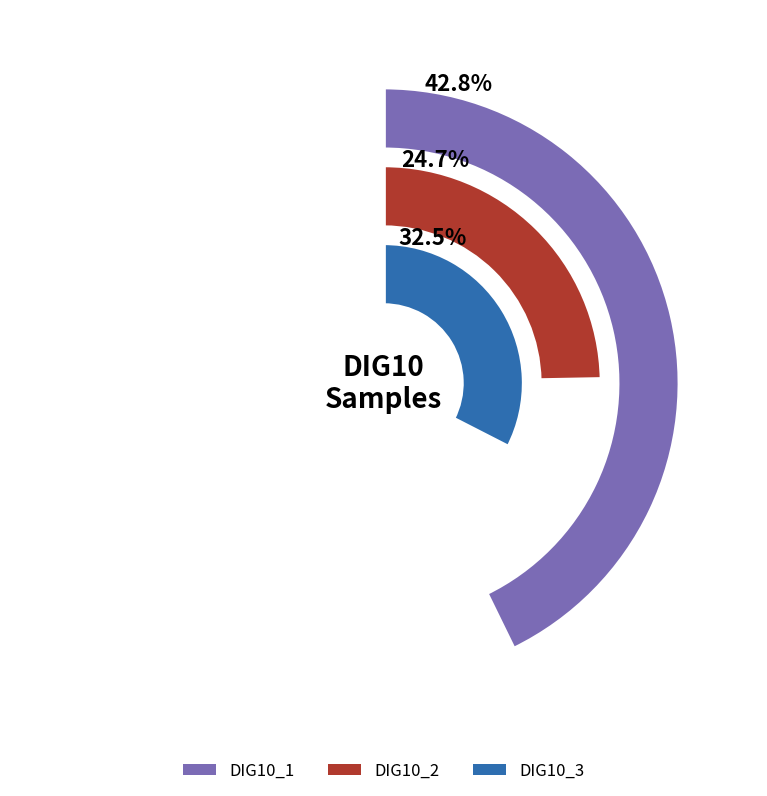

Which category has the biggest portion of the pie?

DIG10_1